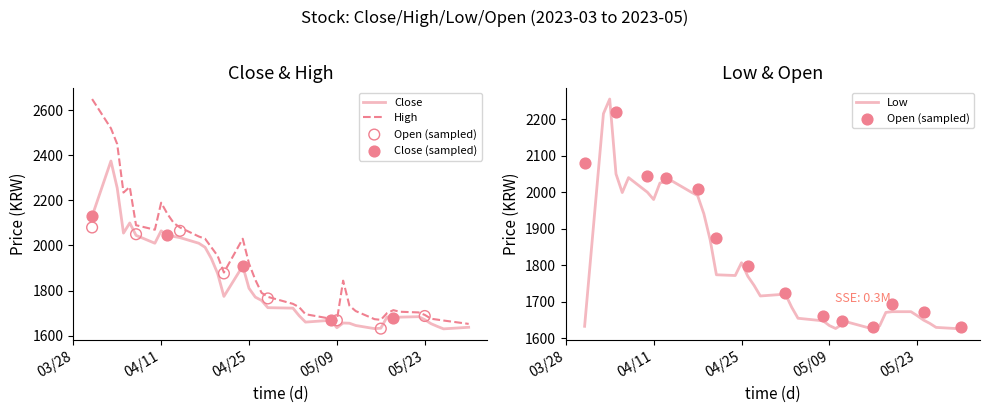

Which series has the largest Y range (max minus min)?

High